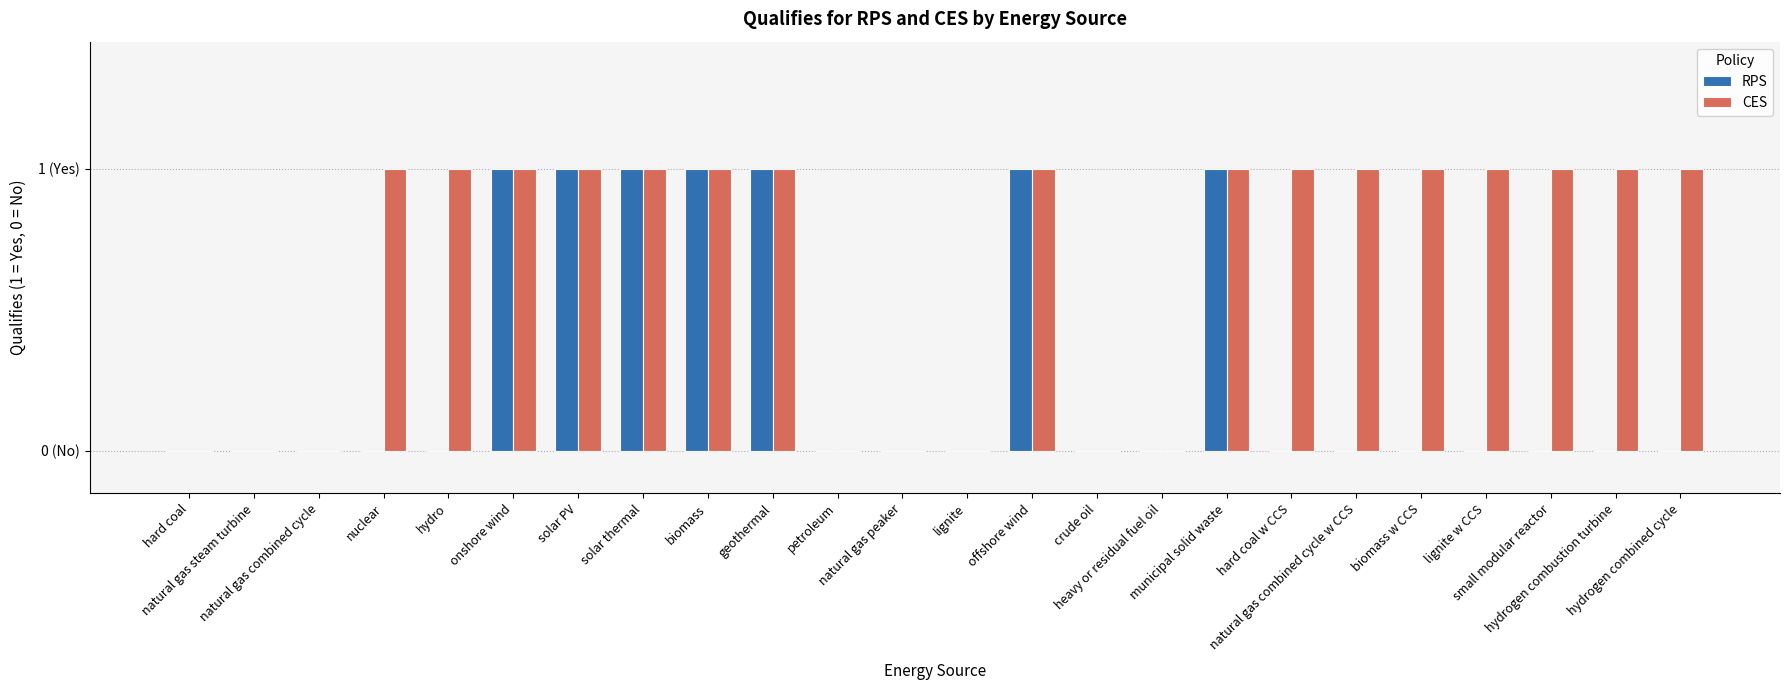

Between municipal solid waste and lignite w CCS, which series saw the biggest shift?

RPS